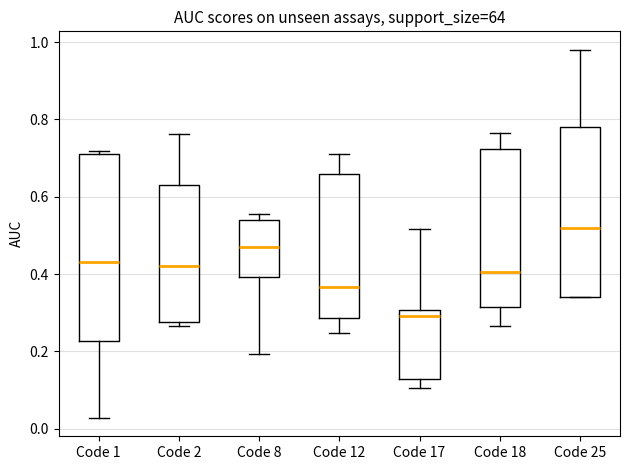

Reading left to right, read every box against the y-axis: the position of its median line, the range the box covers, and the ends of its whiskers. The values are not printed on the chart, so give them approximately, as read against the axis.

Code 1: median 0.42, box 0.22 to 0.70, whiskers 0.02 to 0.72
Code 2: median 0.42, box 0.28 to 0.64, whiskers 0.26 to 0.76
Code 8: median 0.48, box 0.40 to 0.54, whiskers 0.20 to 0.56
Code 12: median 0.36, box 0.28 to 0.66, whiskers 0.24 to 0.72
Code 17: median 0.30 (just below the box's upper edge), box 0.12 to 0.30, whiskers 0.10 to 0.52
Code 18: median 0.40, box 0.32 to 0.72, whiskers 0.26 to 0.76
Code 25: median 0.52, box 0.34 to 0.78, whiskers 0.34 to 0.98